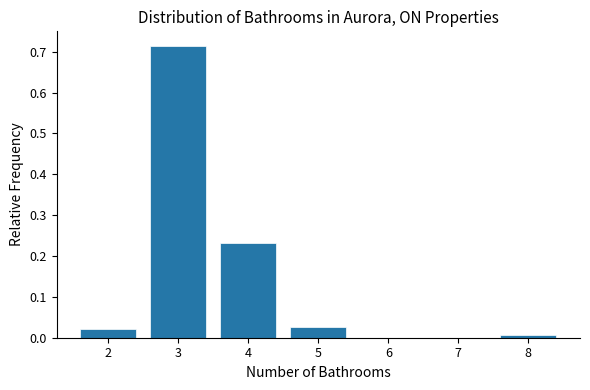

Reading left to right, list every bar in this chart as the range it spans on the x-axis followed by its height. The values are not printed on the chart, so give them approximately, as read against the axis.

1.5 to 2.5: 0.02
2.5 to 3.5: 0.71
3.5 to 4.5: 0.23
4.5 to 5.5: 0.03
5.5 to 6.5: 0
6.5 to 7.5: 0
7.5 to 8.5: under 0.01